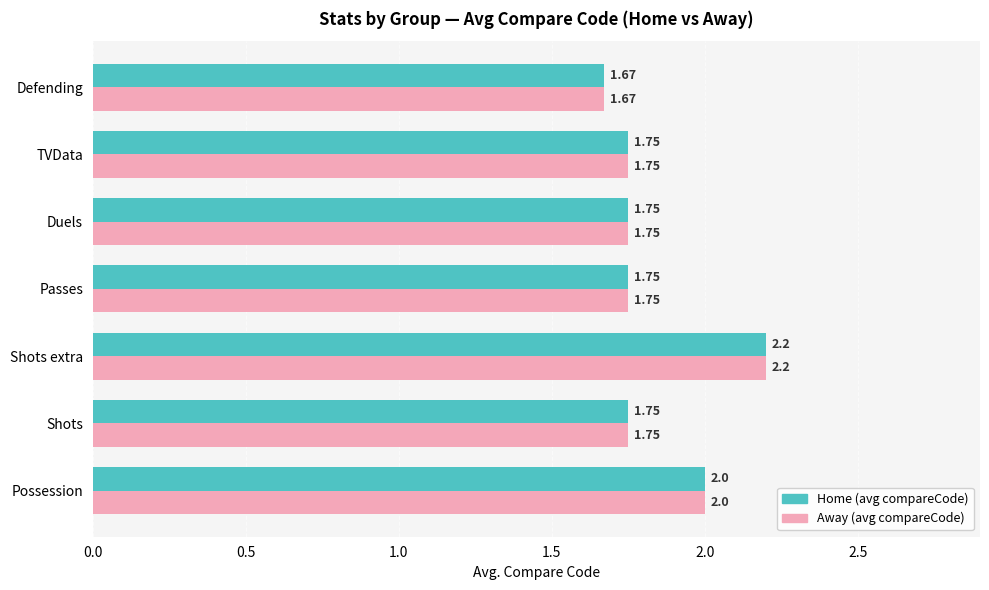

What are all the series names shown in the legend?

Home (avg compareCode), Away (avg compareCode)